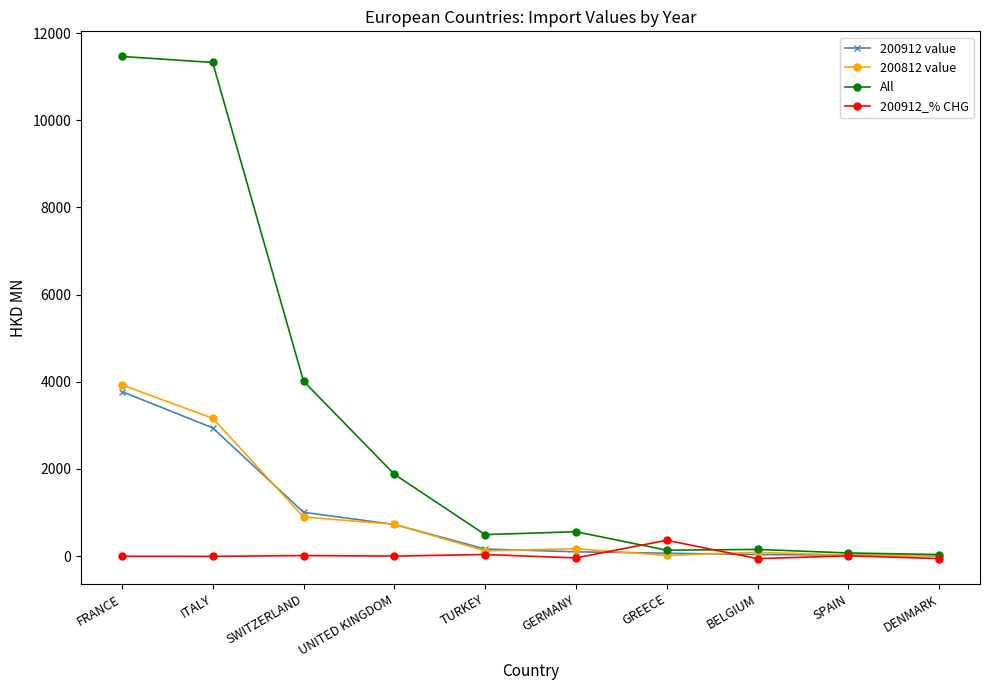

What are all the series names shown in the legend?

200912 value, 200812 value, All, 200912_% CHG